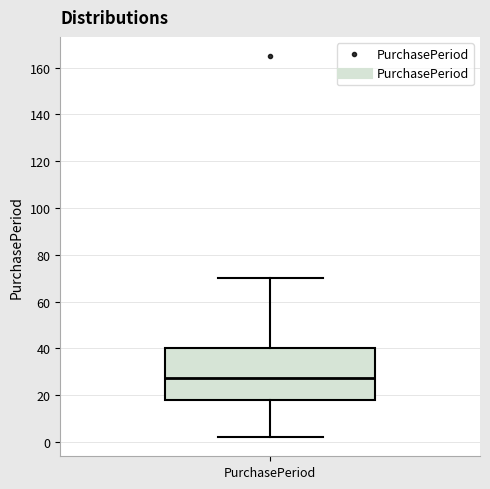

Transcribe this box plot: give where the median line is, the range the box spans, and where the two whiskers end, as read against the y-axis. The values are not printed on the chart, so give them approximately, as read against the axis.

median 28, box 18 to 40, whiskers 2 to 70